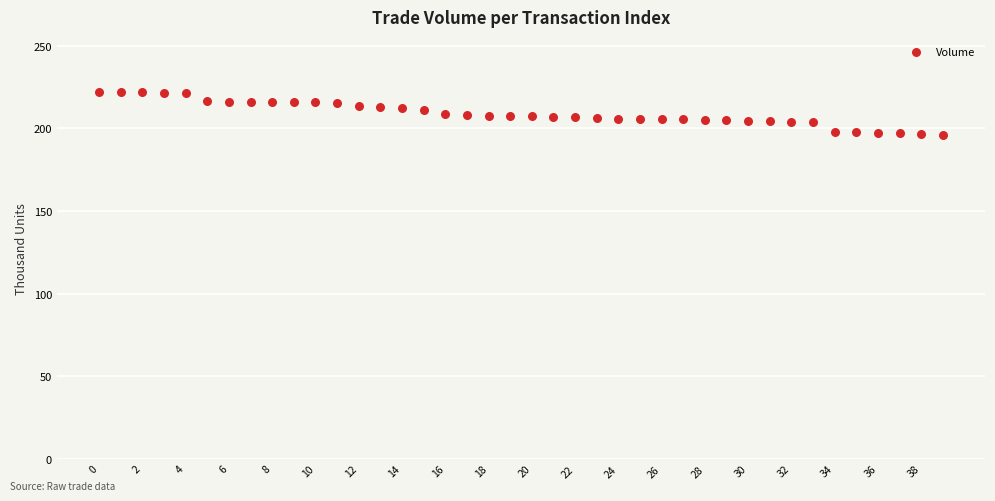

What is the range of Y values (max minus min)?

26.1